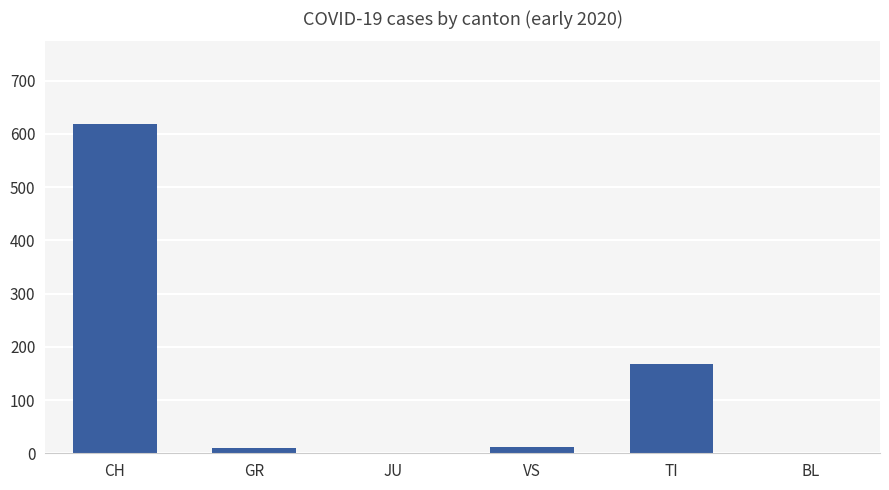

What is the sum of all values?

808